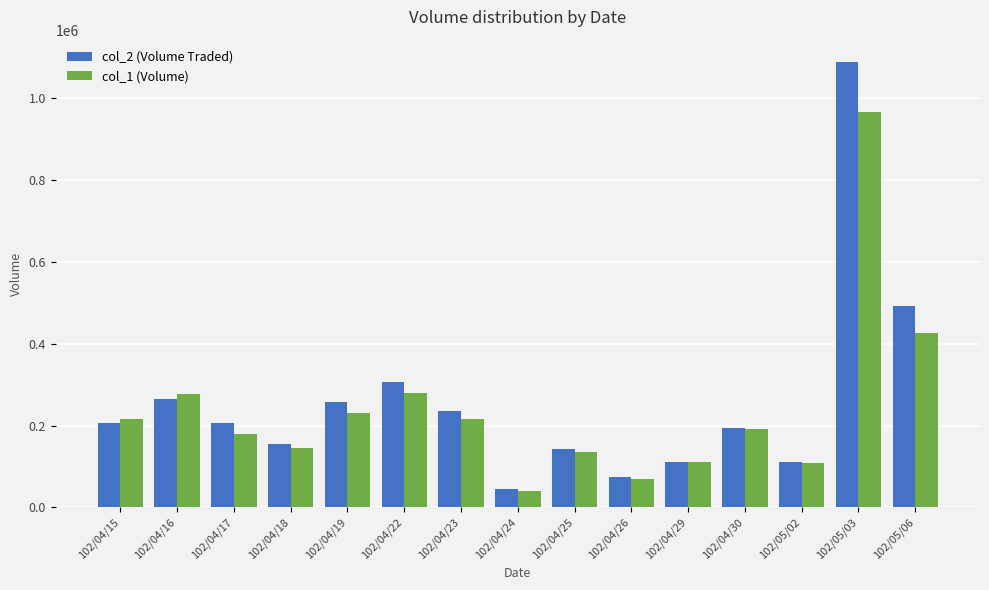

Are the bars grouped side by side (vs. stacked)?

Yes